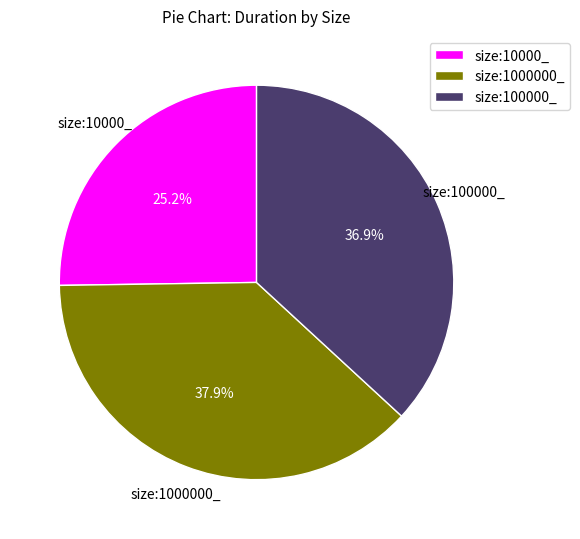

Count the number of slices in the pie.

3